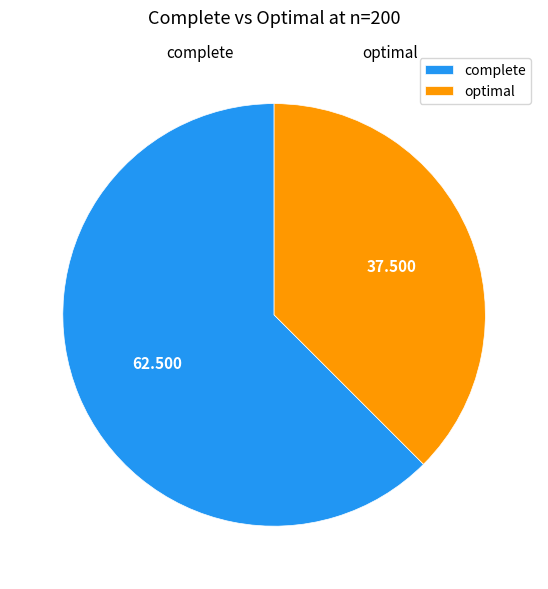

Do optimal and complete together represent more than half of the pie?

Yes